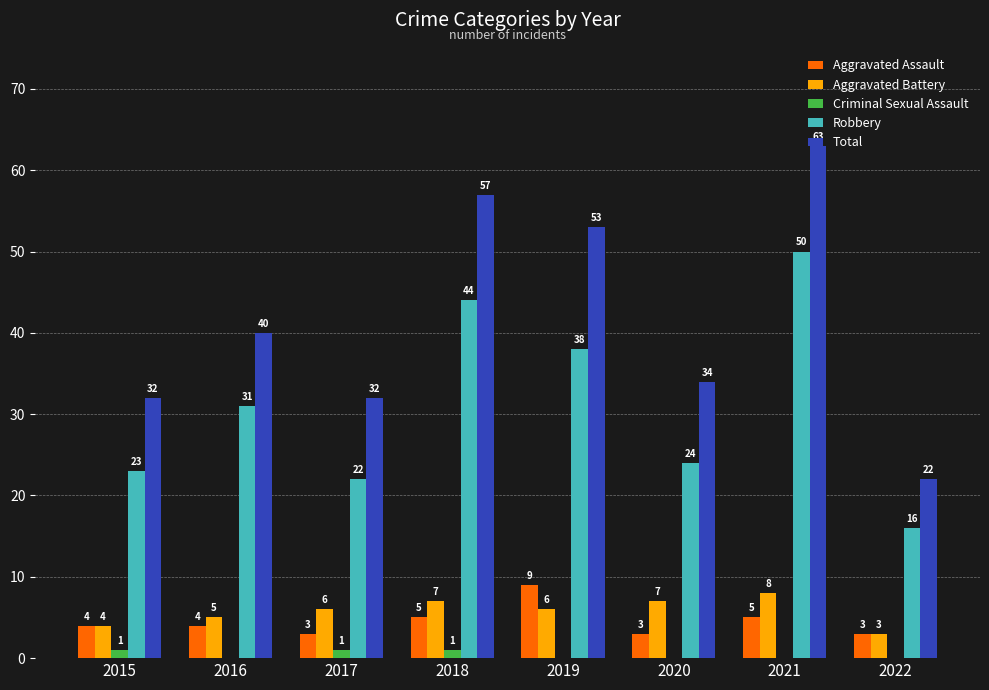

Between 2019 and 2022, which series saw the biggest shift?

Total